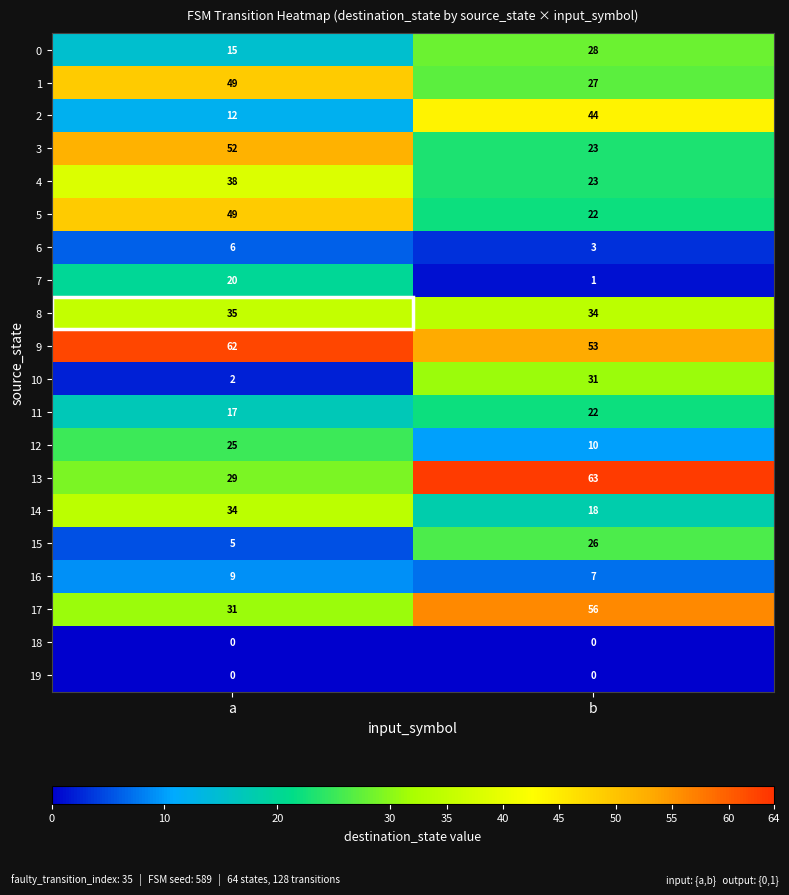

What is the difference between the maximum and minimum values in the 1 series?

22